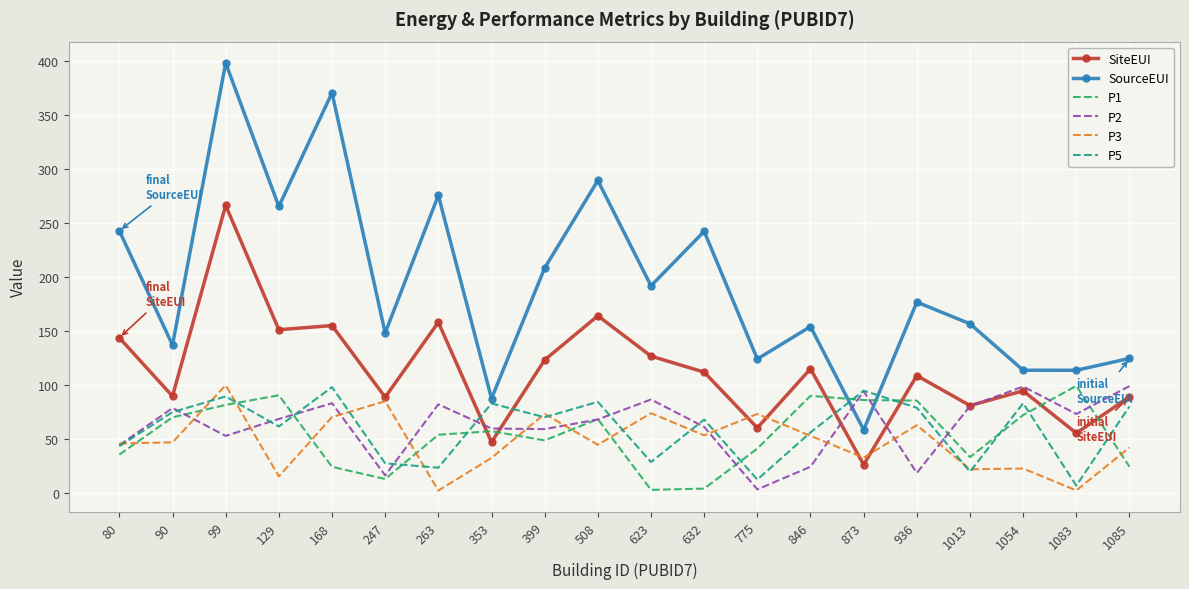

After their last crossing, which series has the higher values: P3 or P2?

P2